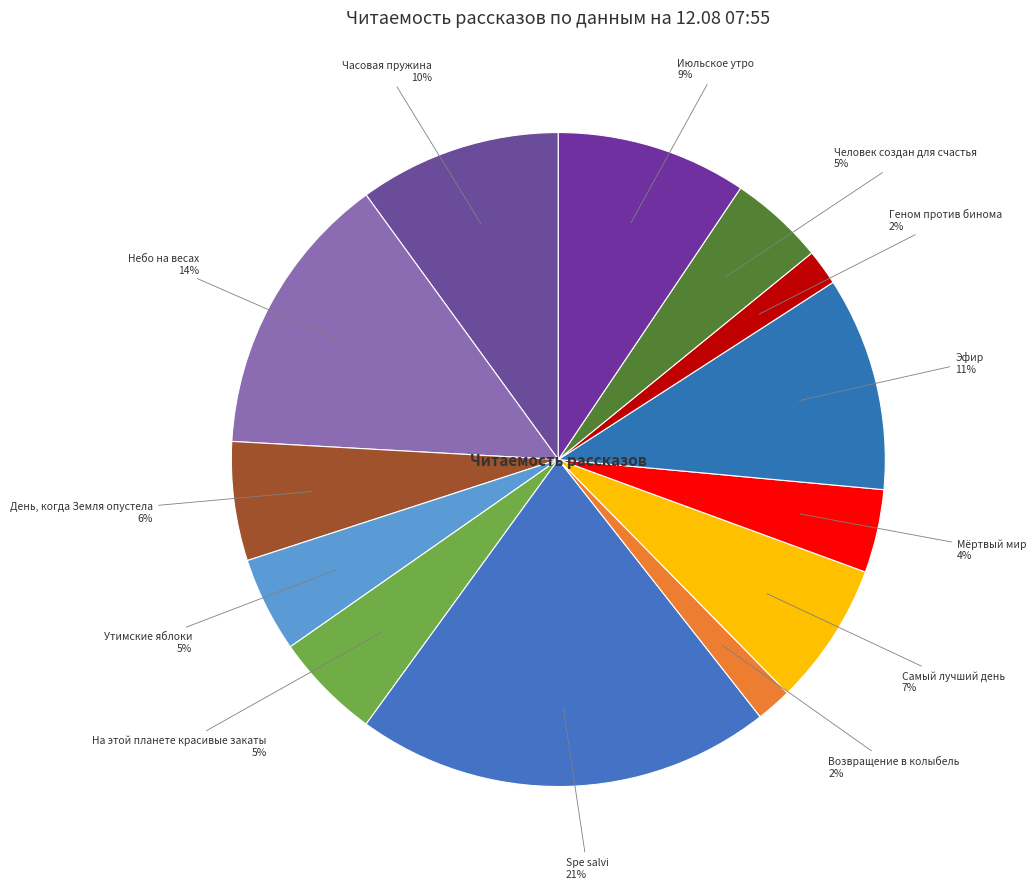

Rank the categories by value from highest to lowest.

Spe salvi, Небо на весах, Эфир, Часовая пружина, Июльское утро, Самый лучший день, День, когда Земля опустела, На этой планете красивые закаты, Утимские яблоки, Человек создан для счастья, Мёртвый мир, Возвращение в колыбель, Геном против бинома